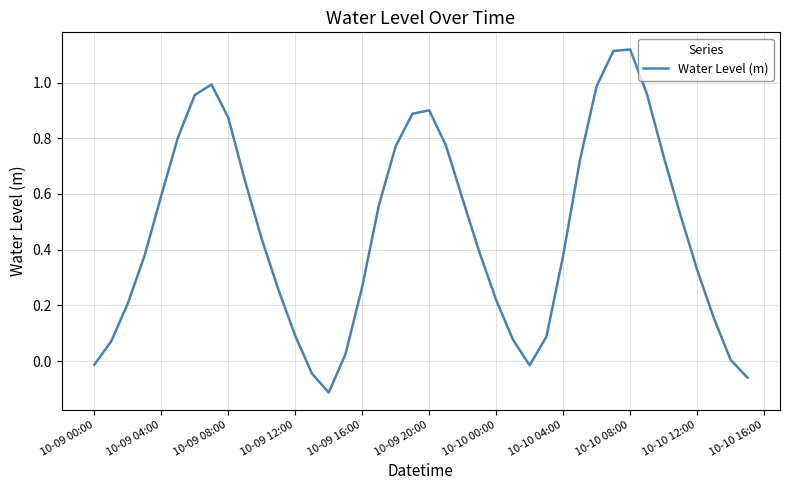

What is the difference between the maximum and minimum values?

1.2